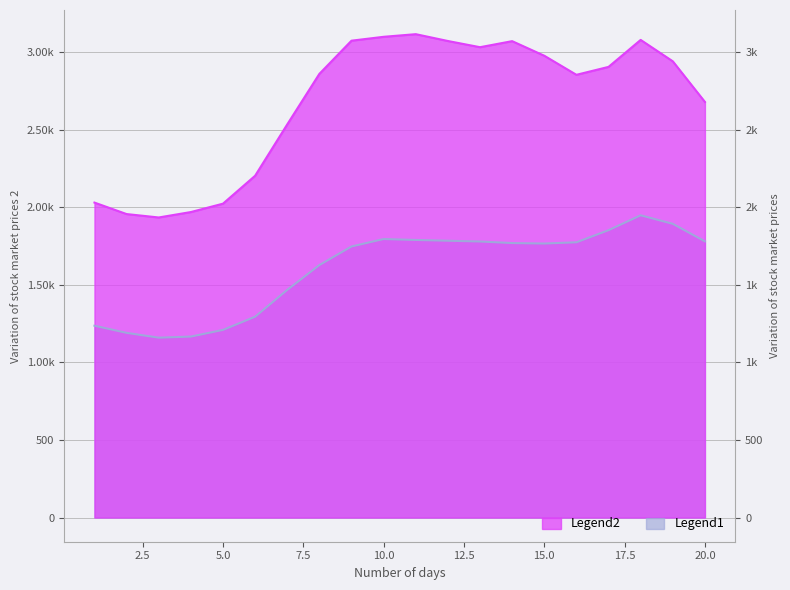

How many data points in Legend2 are above 2906?

9